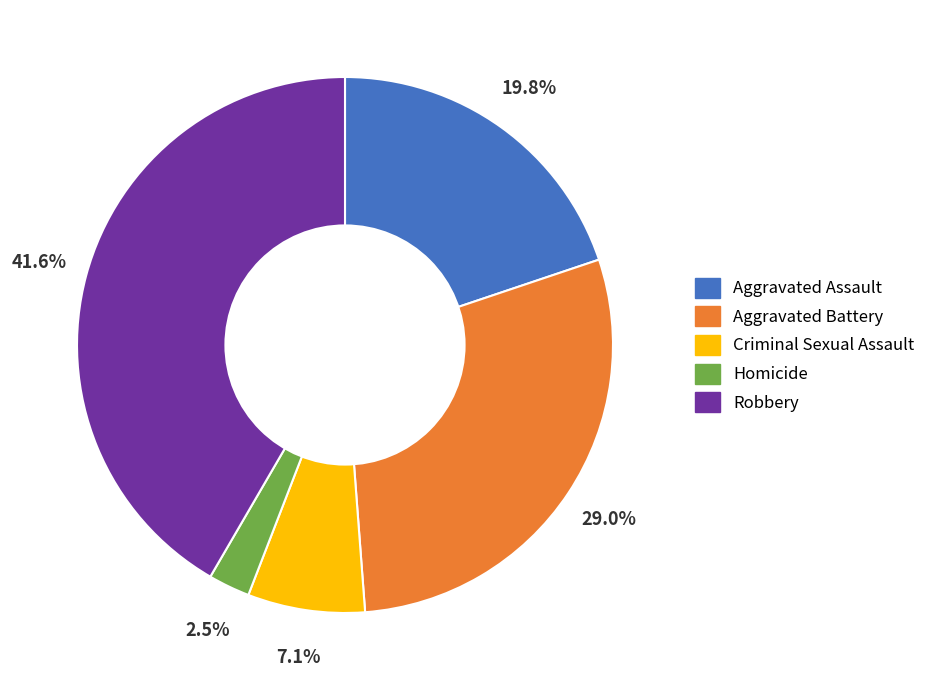

Rank the categories by value from lowest to highest.

Homicide, Criminal Sexual Assault, Aggravated Assault, Aggravated Battery, Robbery